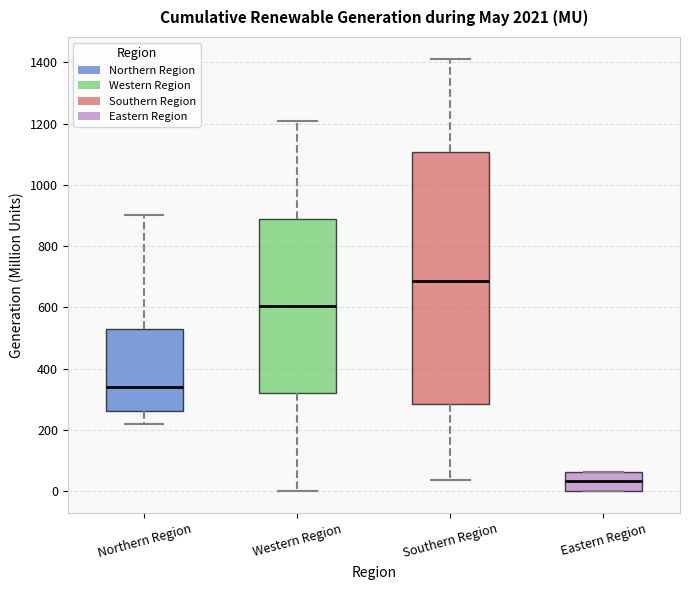

Reading left to right, read every box against the y-axis: the position of its median line, the range the box covers, and the ends of its whiskers. The values are not printed on the chart, so give them approximately, as read against the axis.

Northern Region: median 340, box 260 to 520, whiskers 220 to 900
Western Region: median 600, box 320 to 880, whiskers 0 to 1200
Southern Region: median 680, box 280 to 1100, whiskers 40 to 1420
Eastern Region: median 40, box 0 to 60, whiskers 0 to 60